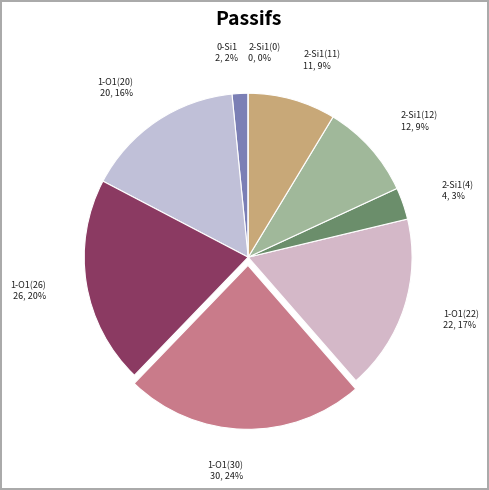

What percentage do 2-Si1(4) and 1-O1(22) together represent?

20.5%